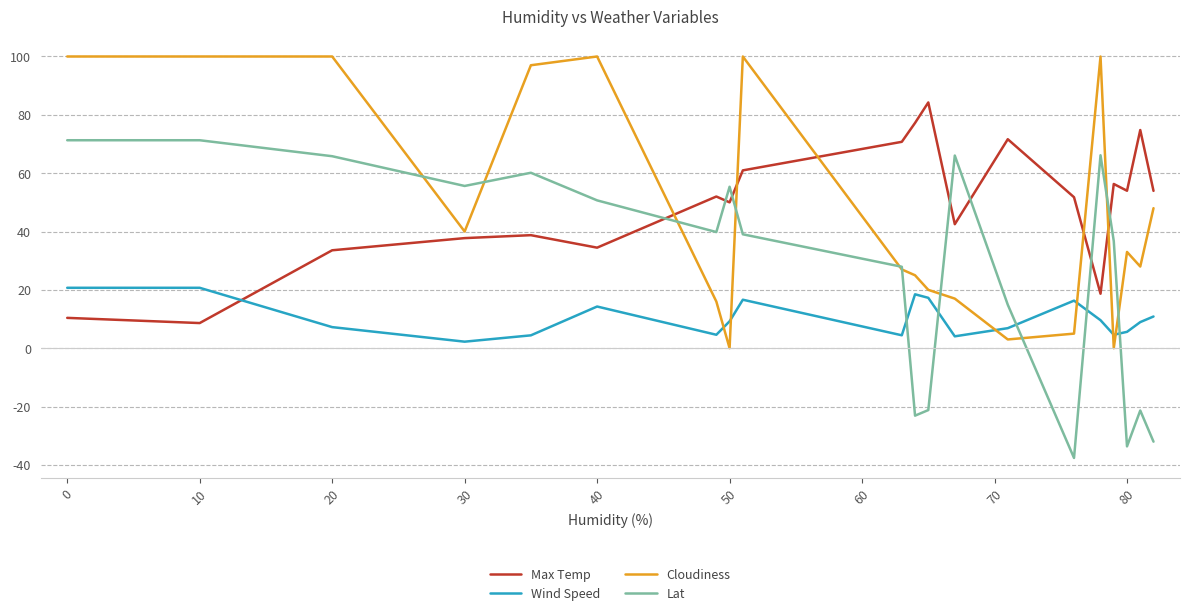

What are all the series names shown in the legend?

Max Temp, Wind Speed, Cloudiness, Lat